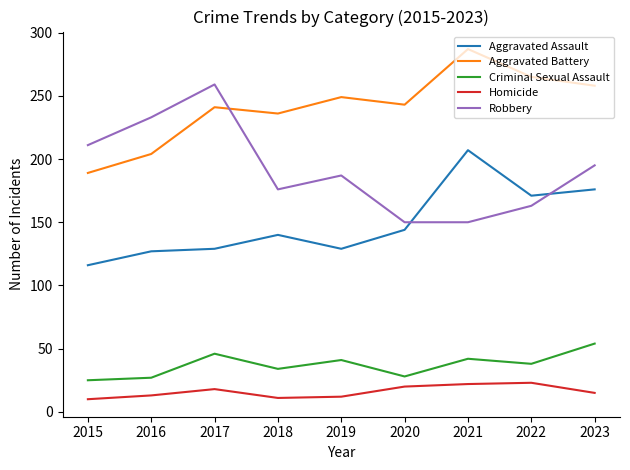

At which label does Homicide first exceed 15?

2017